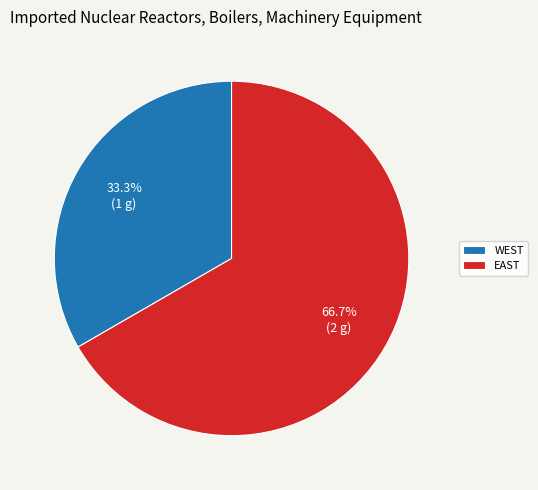

What is the smallest slice in the pie chart?

WEST